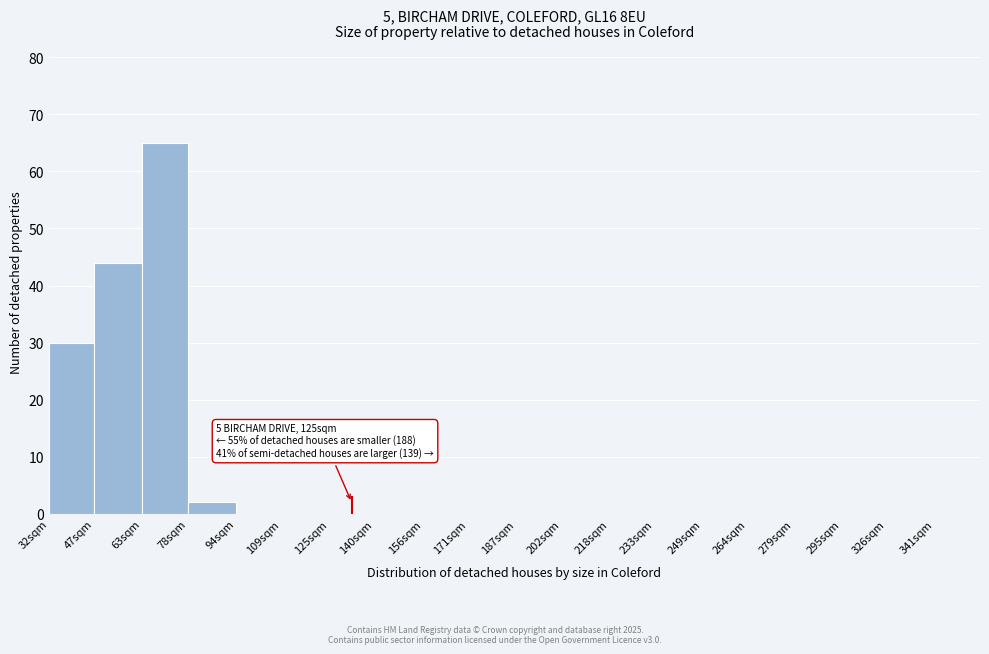

Reading left to right, what are all the values shown in this chart?

32sqm=30	47sqm=44	63sqm=65	78sqm=2	94sqm=0	109sqm=0	125sqm=0	140sqm=0	156sqm=0	171sqm=0	187sqm=0	202sqm=0	218sqm=0	233sqm=0	249sqm=0	264sqm=0	279sqm=0	295sqm=0	326sqm=0	341sqm=0